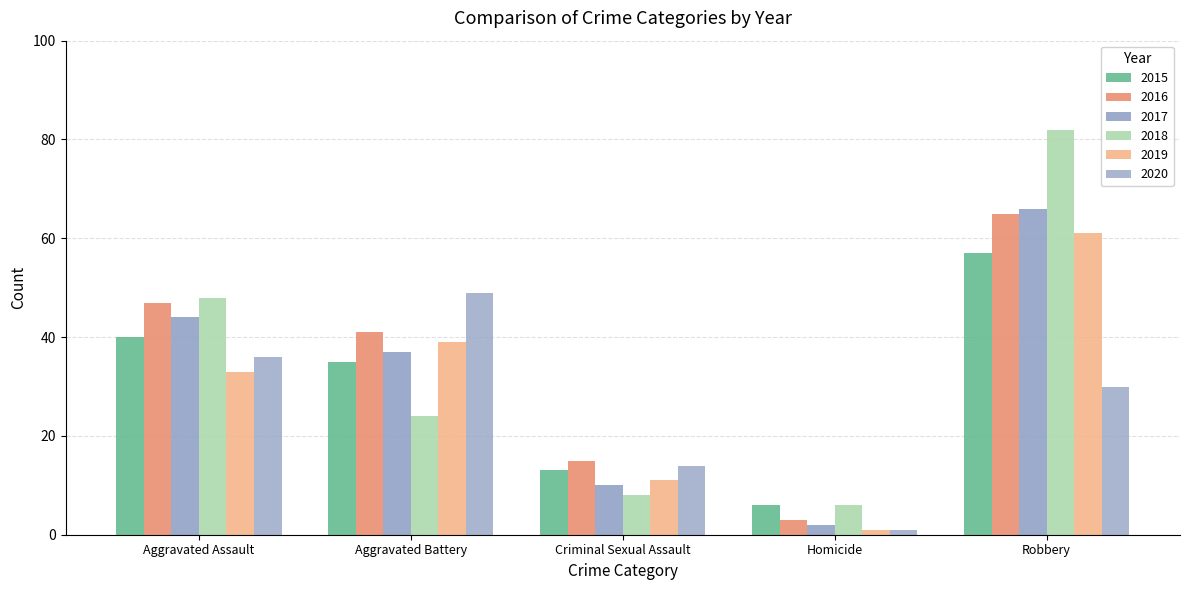

How many bars are there in total?

30